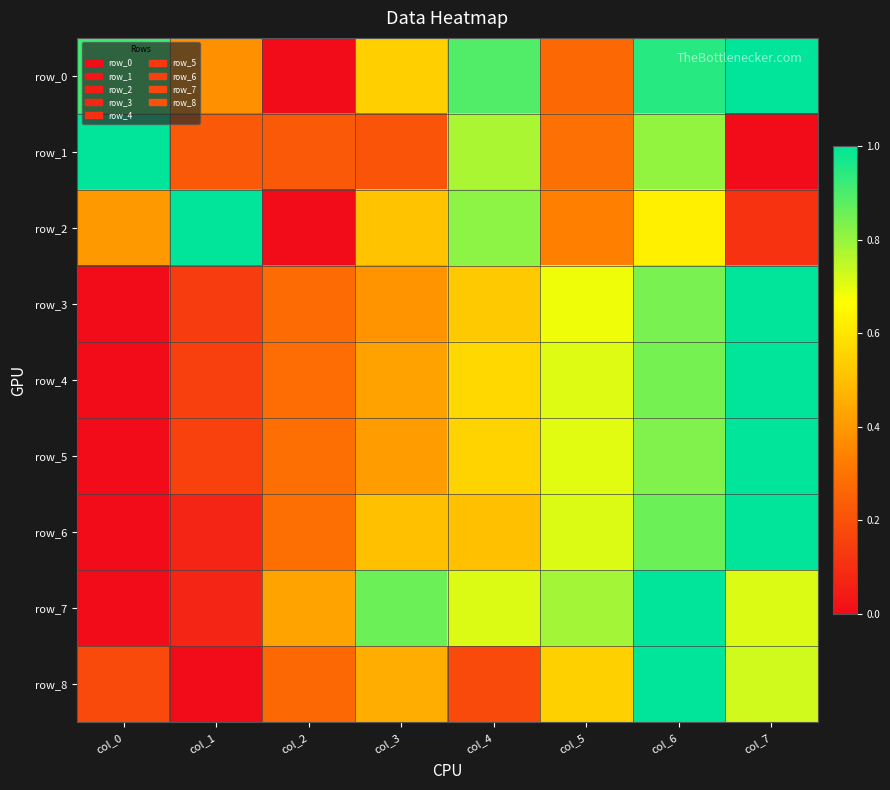

Which category has the lowest value in the row_5 series?

col_0